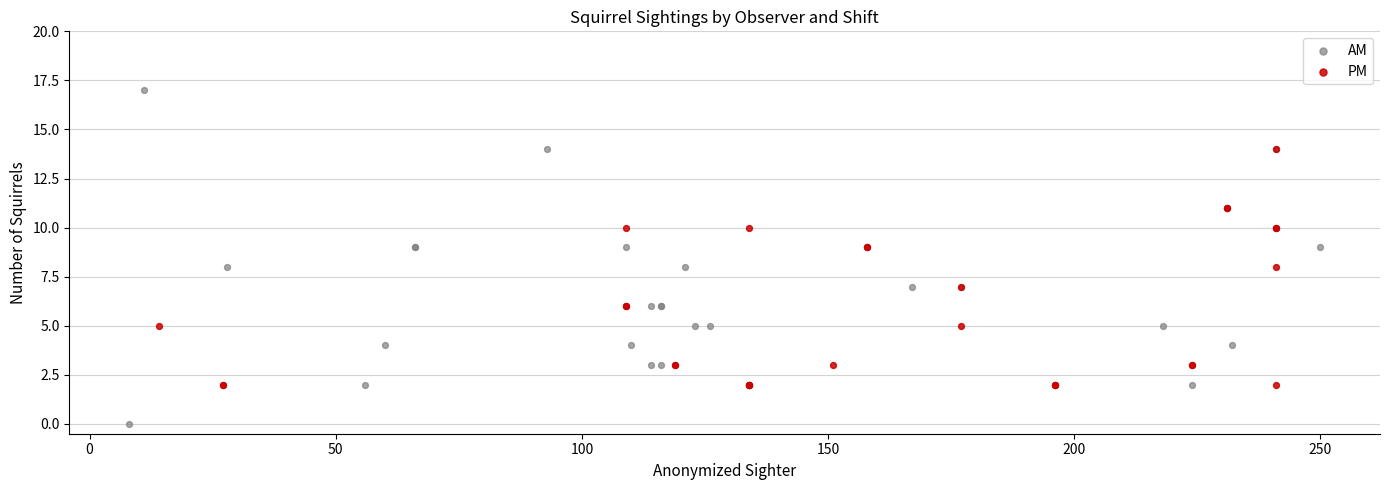

Which series has the widest spread of Y values?

AM